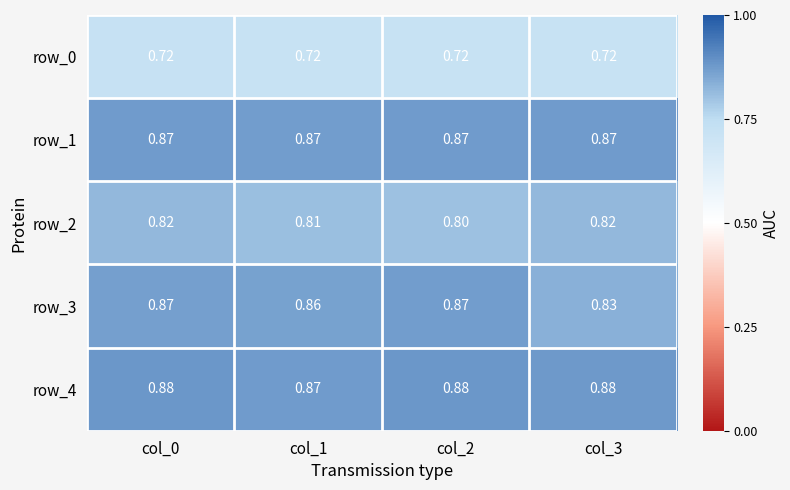

Which series has the largest total across all categories?

row_4